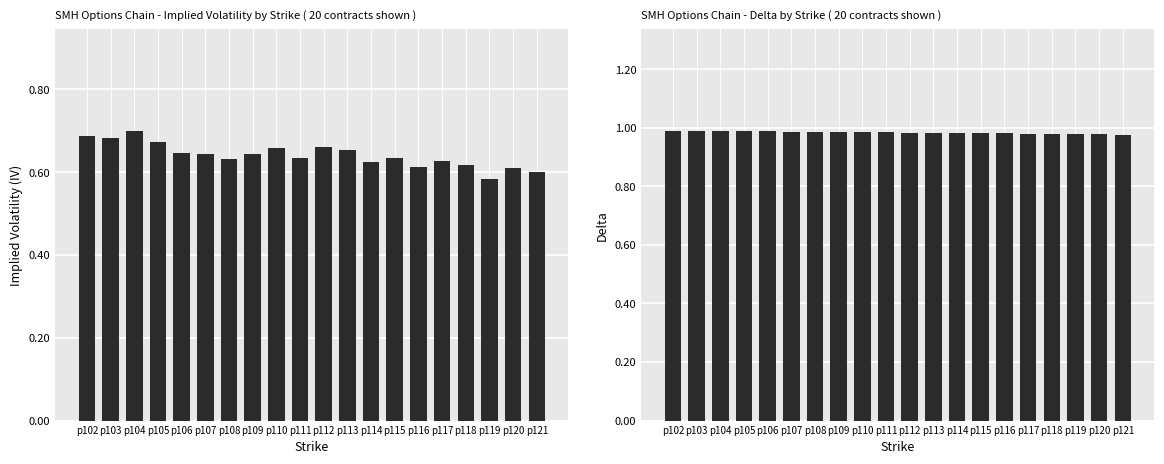

What is the sum of all delta values?

19.7